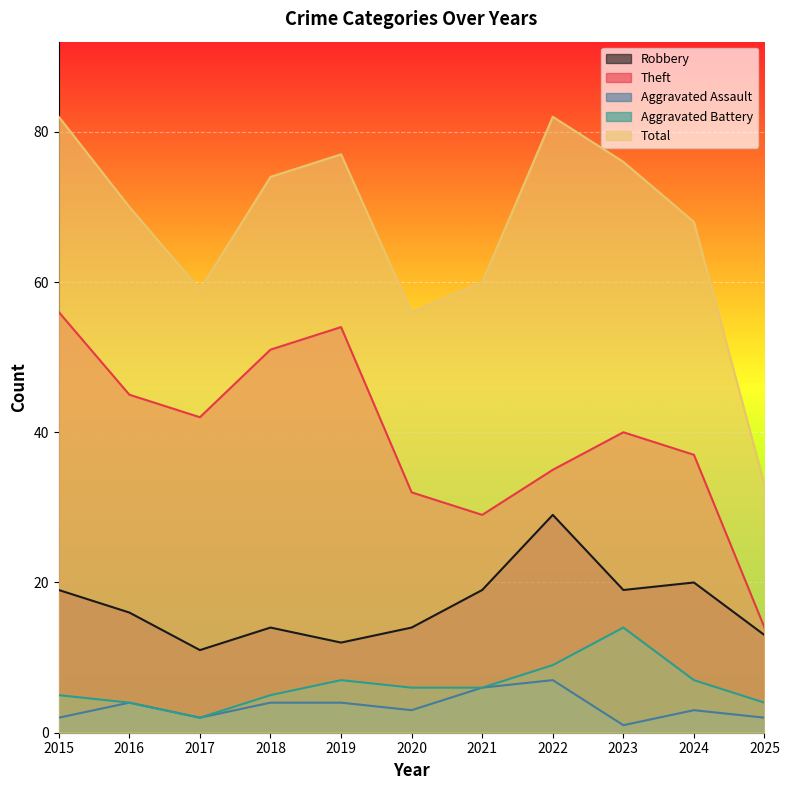

How many lines are shown in the chart?

5